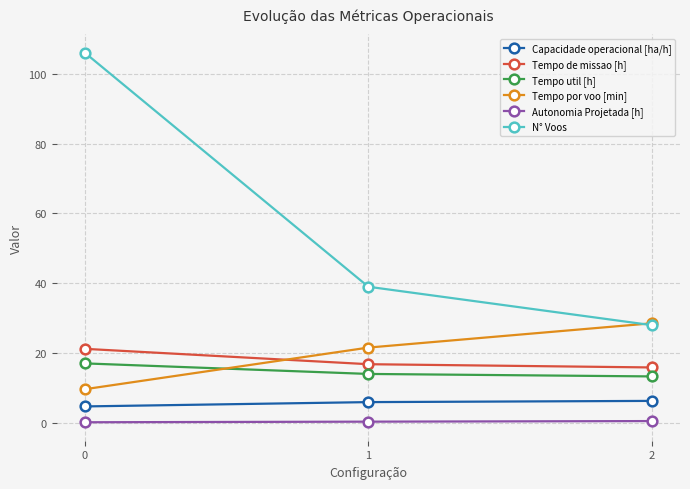

Does the chart have visible grid lines?

Yes